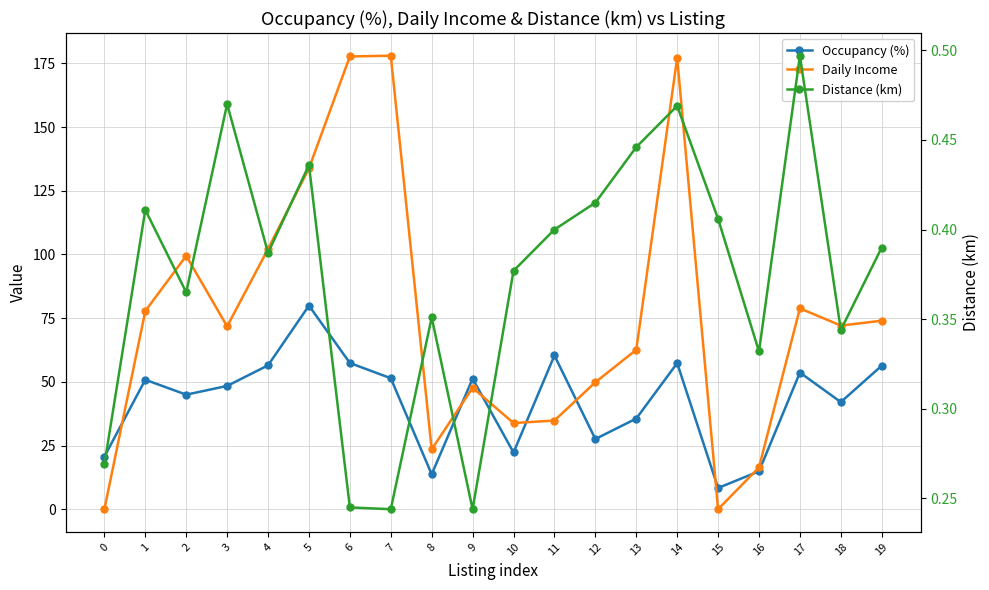

Is the value of Distance (km) at 18 greater than the value of Occupancy (%) at 4?

No